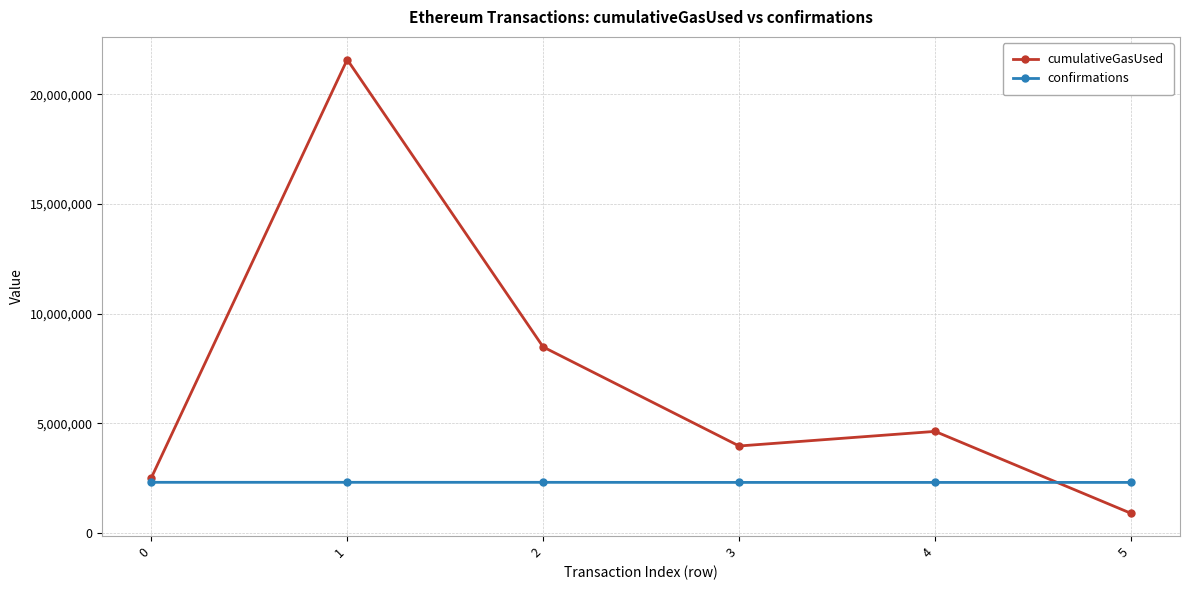

Is the value of confirmations at 2 greater than the value of cumulativeGasUsed at 3?

No